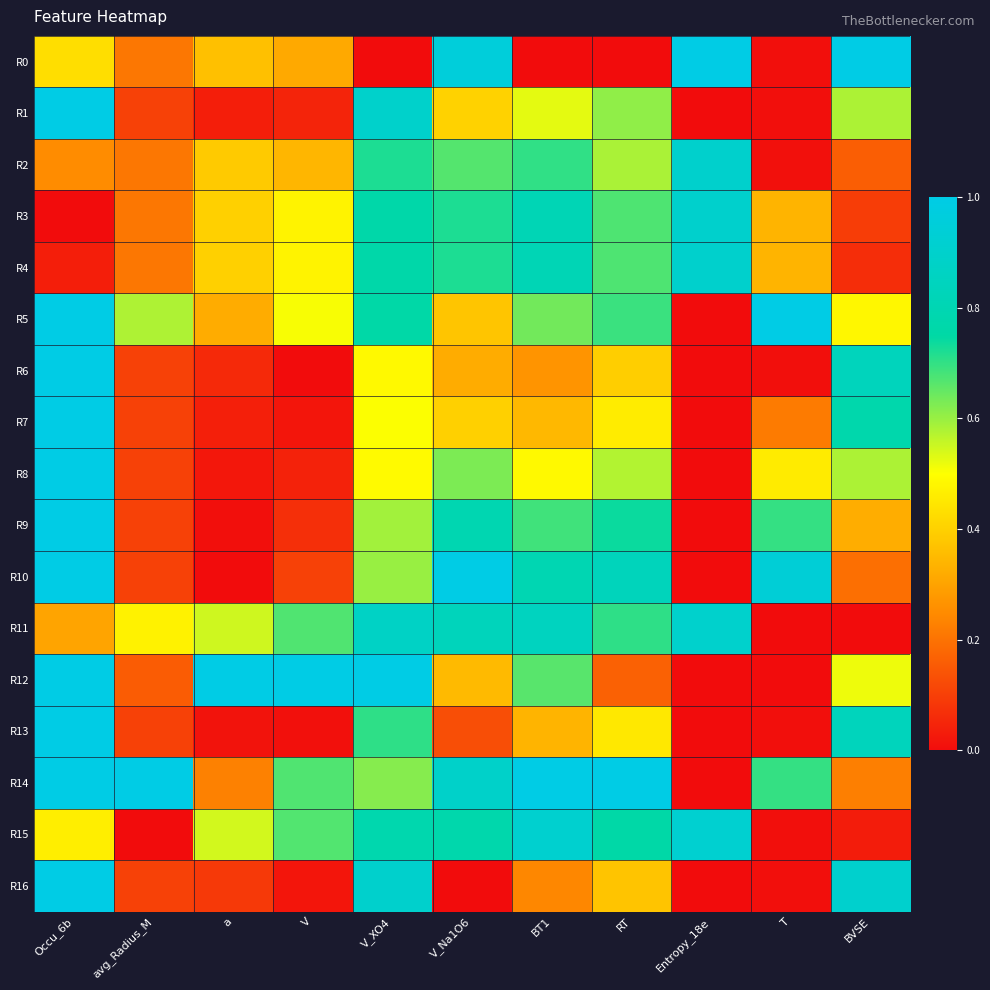

Reading left to right, extract all data points from this chart.

R0: Occu_6b=0.4	avg_Radius_M=0.2	a=0.4	V=0.3	V_XO4=0.0	V_Na1O6=1.0	BT1=0.0	RT=0.0	Entropy_18e=1.0	T=0.0	BVSE=1.0
R1: Occu_6b=1.0	avg_Radius_M=0.1	a=0.0	V=0.0	V_XO4=0.9	V_Na1O6=0.4	BT1=0.5	RT=0.6	Entropy_18e=0.0	T=0.0	BVSE=0.6
R2: Occu_6b=0.3	avg_Radius_M=0.2	a=0.4	V=0.3	V_XO4=0.7	V_Na1O6=0.7	BT1=0.7	RT=0.6	Entropy_18e=0.9	T=0.0	BVSE=0.2
R3: Occu_6b=0.0	avg_Radius_M=0.2	a=0.4	V=0.5	V_XO4=0.8	V_Na1O6=0.7	BT1=0.8	RT=0.7	Entropy_18e=0.9	T=0.3	BVSE=0.1
R4: Occu_6b=0.0	avg_Radius_M=0.2	a=0.4	V=0.5	V_XO4=0.8	V_Na1O6=0.7	BT1=0.8	RT=0.7	Entropy_18e=0.9	T=0.3	BVSE=0.1
R5: Occu_6b=1.0	avg_Radius_M=0.6	a=0.3	V=0.5	V_XO4=0.8	V_Na1O6=0.4	BT1=0.6	RT=0.7	Entropy_18e=0.0	T=1.0	BVSE=0.5
R6: Occu_6b=1.0	avg_Radius_M=0.1	a=0.1	V=0.0	V_XO4=0.5	V_Na1O6=0.3	BT1=0.3	RT=0.4	Entropy_18e=0.0	T=0.0	BVSE=0.8
R7: Occu_6b=1.0	avg_Radius_M=0.1	a=0.0	V=0.0	V_XO4=0.5	V_Na1O6=0.4	BT1=0.3	RT=0.5	Entropy_18e=0.0	T=0.2	BVSE=0.8
R8: Occu_6b=1.0	avg_Radius_M=0.1	a=0.0	V=0.0	V_XO4=0.5	V_Na1O6=0.6	BT1=0.5	RT=0.6	Entropy_18e=0.0	T=0.5	BVSE=0.6
R9: Occu_6b=1.0	avg_Radius_M=0.1	a=0.0	V=0.1	V_XO4=0.6	V_Na1O6=0.8	BT1=0.7	RT=0.7	Entropy_18e=0.0	T=0.7	BVSE=0.3
R10: Occu_6b=1.0	avg_Radius_M=0.1	a=0.0	V=0.1	V_XO4=0.6	V_Na1O6=1.0	BT1=0.8	RT=0.8	Entropy_18e=0.0	T=0.9	BVSE=0.2
R11: Occu_6b=0.3	avg_Radius_M=0.5	a=0.5	V=0.7	V_XO4=0.9	V_Na1O6=0.8	BT1=0.9	RT=0.7	Entropy_18e=0.9	T=0.0	BVSE=0.0
R12: Occu_6b=1.0	avg_Radius_M=0.2	a=1.0	V=1.0	V_XO4=1.0	V_Na1O6=0.4	BT1=0.7	RT=0.2	Entropy_18e=0.0	T=0.0	BVSE=0.5
R13: Occu_6b=1.0	avg_Radius_M=0.1	a=0.0	V=0.0	V_XO4=0.7	V_Na1O6=0.1	BT1=0.3	RT=0.5	Entropy_18e=0.0	T=0.0	BVSE=0.8
R14: Occu_6b=1.0	avg_Radius_M=1.0	a=0.2	V=0.7	V_XO4=0.6	V_Na1O6=0.9	BT1=1.0	RT=1.0	Entropy_18e=0.0	T=0.7	BVSE=0.2
R15: Occu_6b=0.5	avg_Radius_M=0.0	a=0.5	V=0.7	V_XO4=0.8	V_Na1O6=0.8	BT1=0.9	RT=0.8	Entropy_18e=0.9	T=0.0	BVSE=0.0
R16: Occu_6b=1.0	avg_Radius_M=0.1	a=0.1	V=0.0	V_XO4=0.9	V_Na1O6=0.0	BT1=0.2	RT=0.4	Entropy_18e=0.0	T=0.0	BVSE=0.9